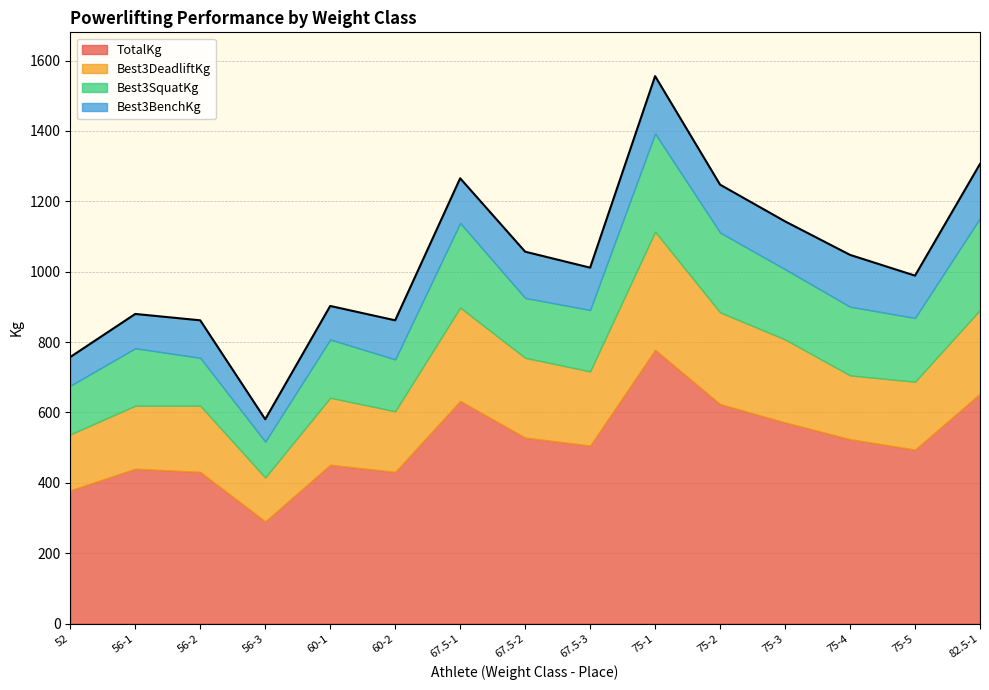

The Best3DeadliftKg series shows 62.7 at 56-3. True or false?

False